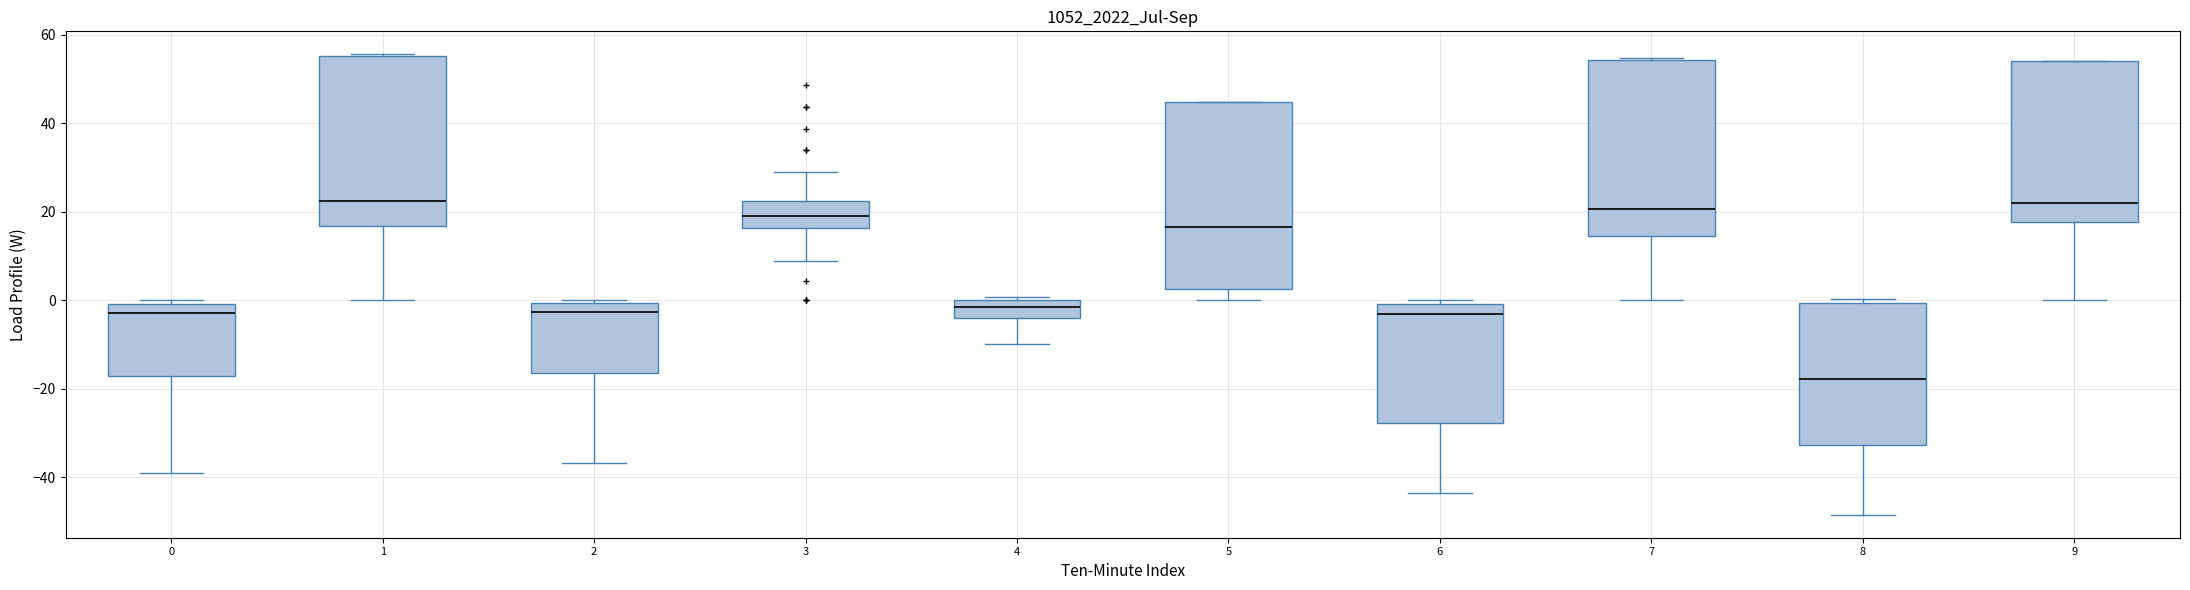

Reading left to right, transcribe this box plot: for each box, give where its median line is, the range the box spans, and where its two whiskers end, as read against the y-axis. The values are not printed on the chart, so give them approximately, as read against the axis.

0: median -2, box -18 to 0, whiskers -40 to 0 (just above the box's upper edge)
1: median 22, box 16 to 56, whiskers 0 to 56
2: median -2, box -16 to 0, whiskers -36 to 0
3: median 20, box 16 to 22, whiskers 8 to 28
4: median -2, box -4 to 0, whiskers -10 to 0
5: median 16, box 2 to 44, whiskers 0 to 44
6: median -4, box -28 to 0, whiskers -44 to 0 (just above the box's upper edge)
7: median 20, box 14 to 54, whiskers 0 to 54
8: median -18, box -32 to 0, whiskers -48 to 0 (just above the box's upper edge)
9: median 22, box 18 to 54, whiskers 0 to 54